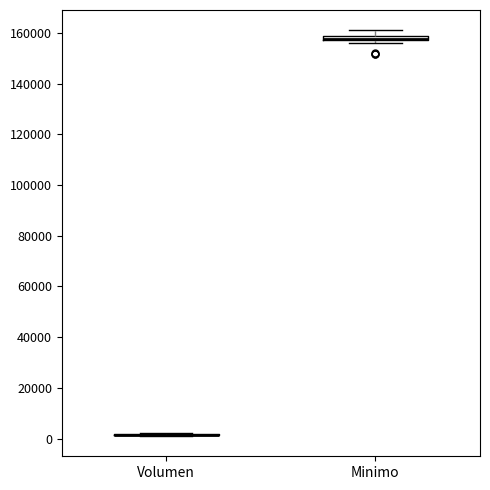

Where is the upper edge of the box for Minimo on the y-axis? The values are not printed on the chart, so give them approximately, as read against the axis.

158000